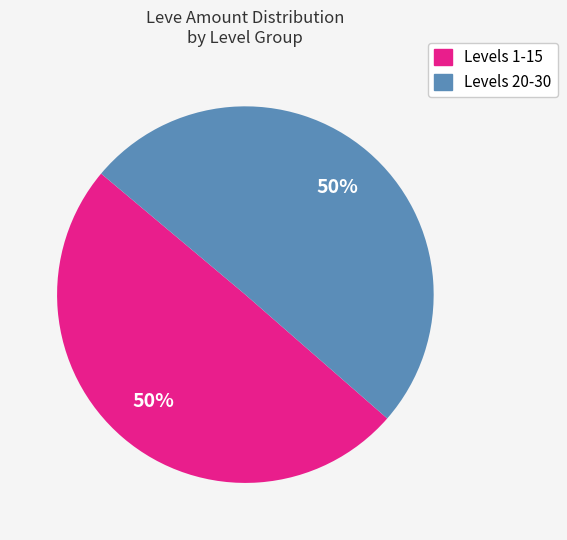

To the nearest percent, what is the average slice percentage?

50%